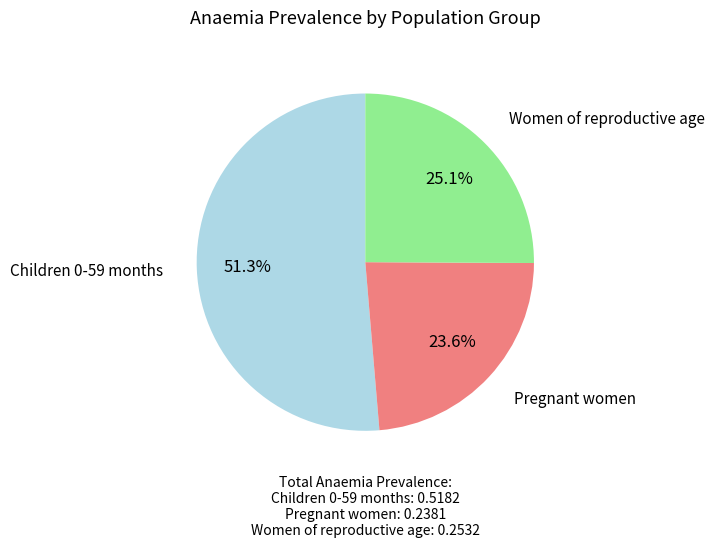

What percentage do Children 0-59 months and Women of reproductive age together represent?

76.4%